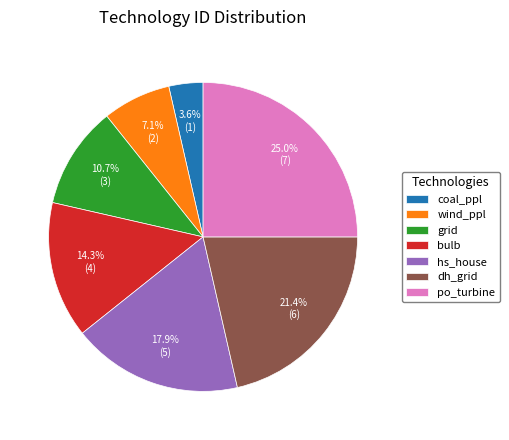

Combined, what portion of the pie is dh_grid and po_turbine?

46.4%